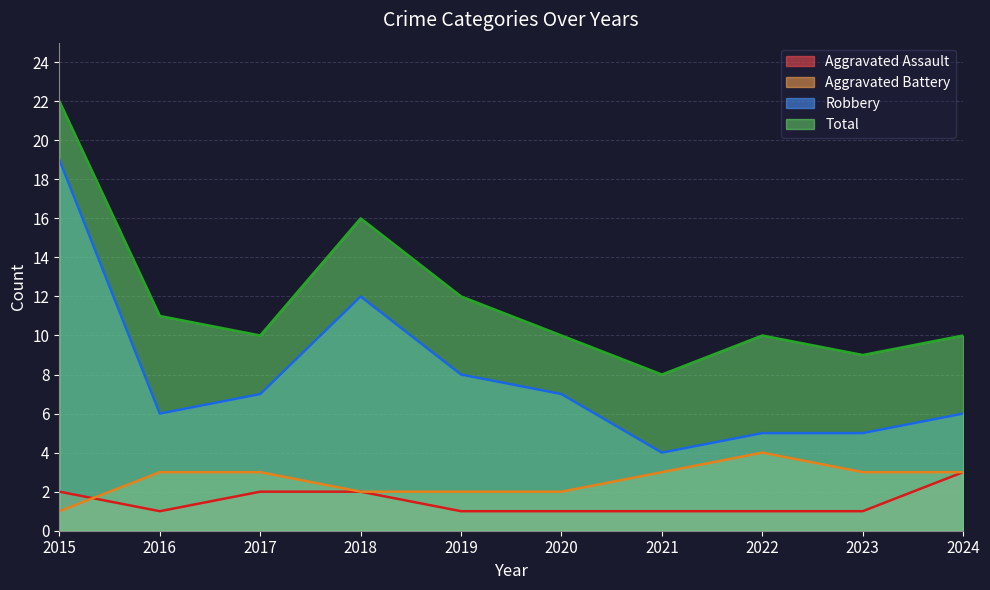

Which label corresponds to the largest value in the chart?

2015